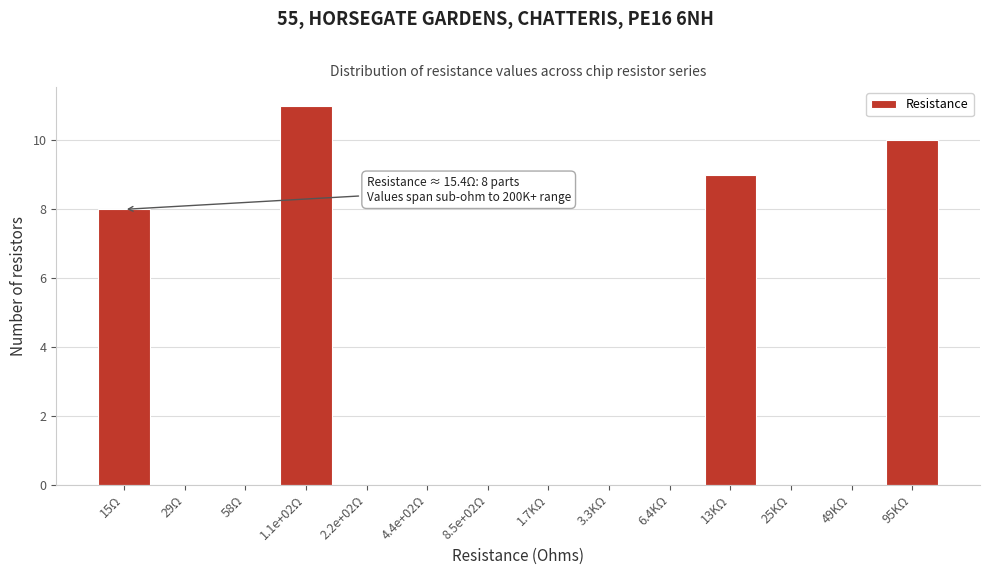

Reading right to left, transcribe all the data shown in this chart.

95KΩ=10	49KΩ=0	25KΩ=0	13KΩ=9	6.4KΩ=0	3.3KΩ=0	1.7KΩ=0	8.5e+02Ω=0	4.4e+02Ω=0	2.2e+02Ω=0	1.1e+02Ω=11	58Ω=0	29Ω=0	15Ω=8